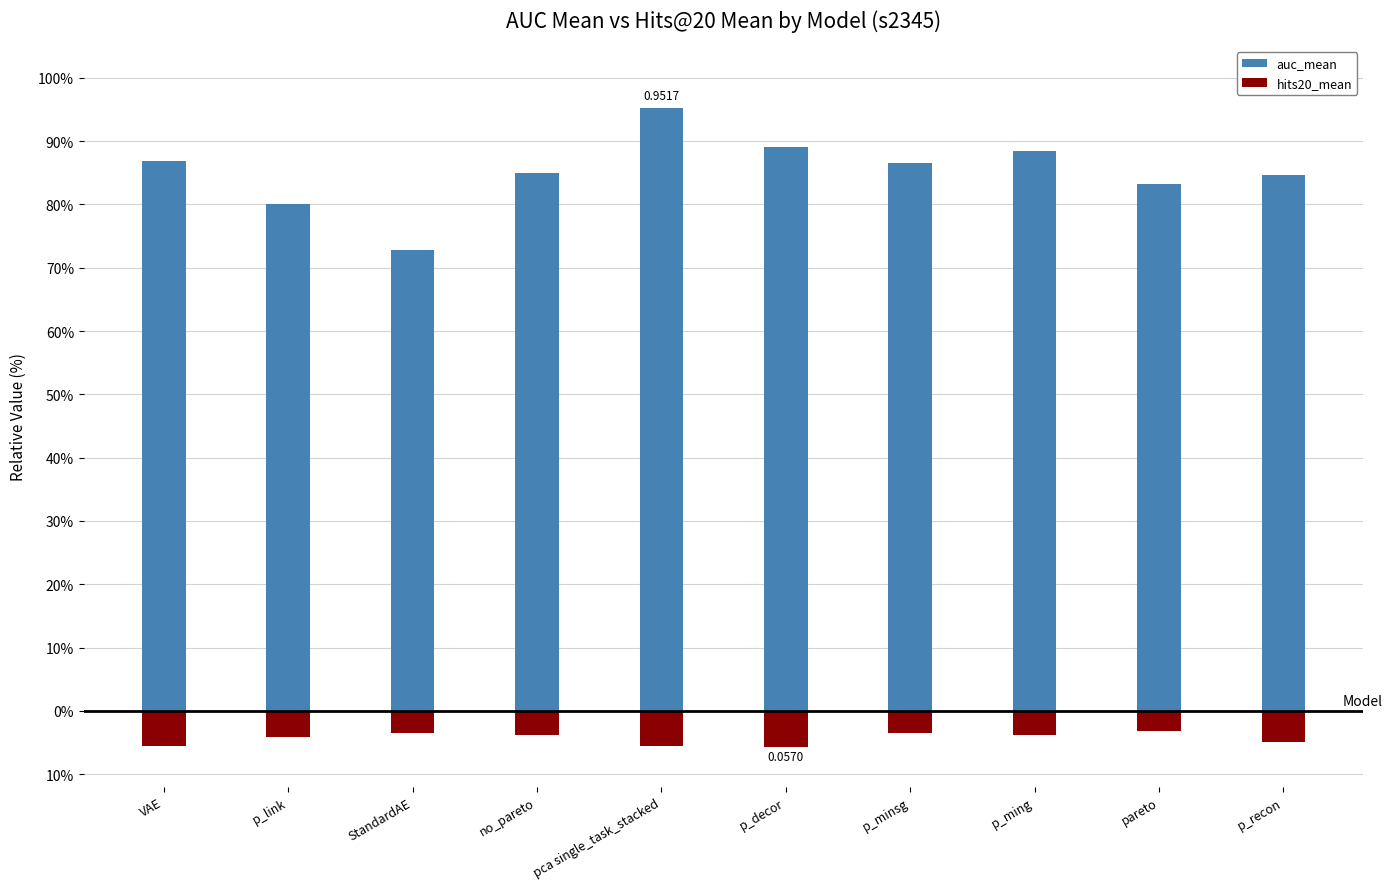

Rank the series by their average value, from highest to lowest.

auc_mean, hits20_mean